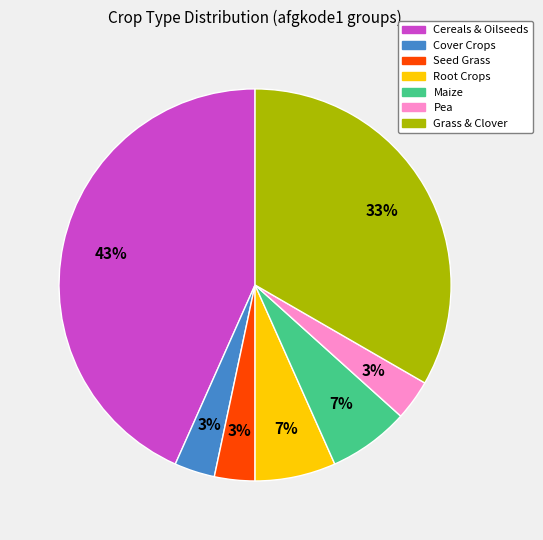

Which slice is the largest?

Cereals & Oilseeds